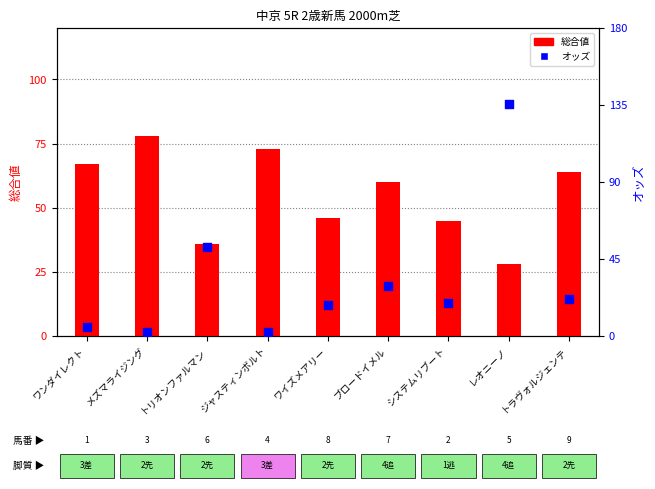

At how many categories does at least one series exceed 9?

9